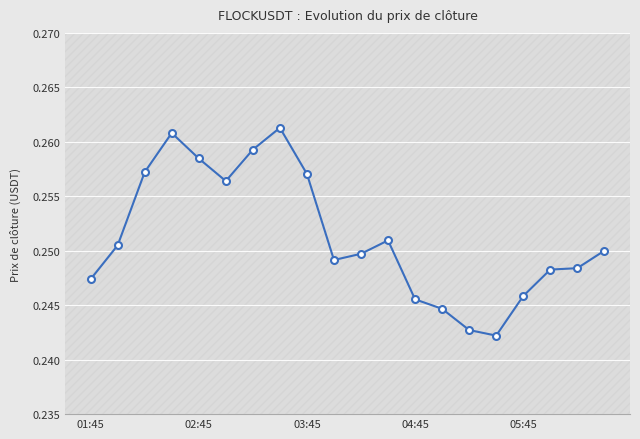

True or false: there are more than 0 points higher than both neighbors.

True